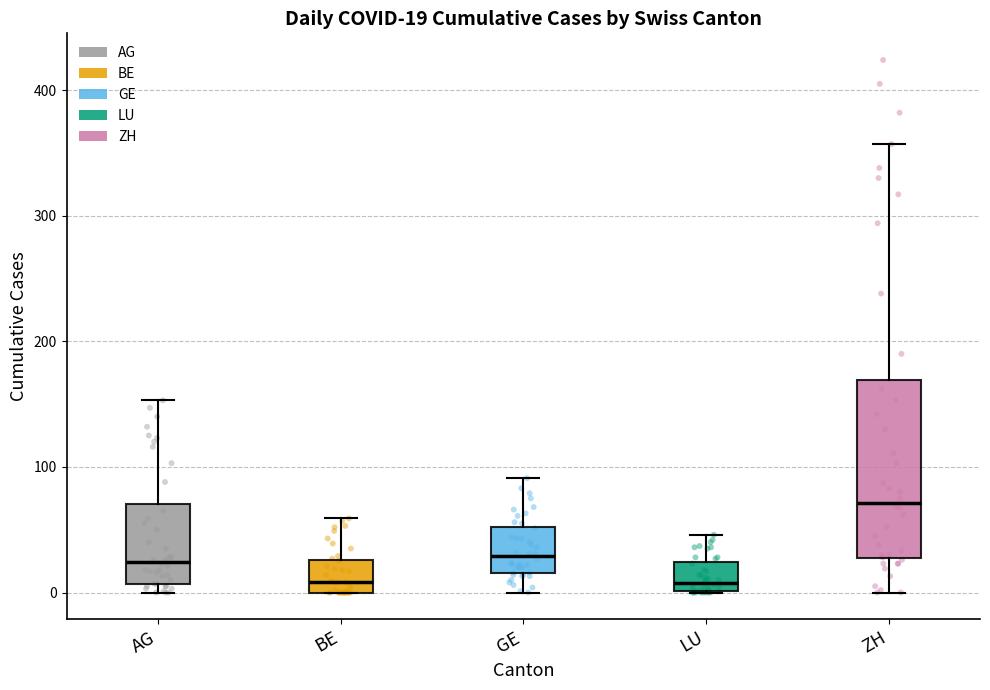

Comparing the boxes themselves (not the whiskers), which one is the tallest?

ZH